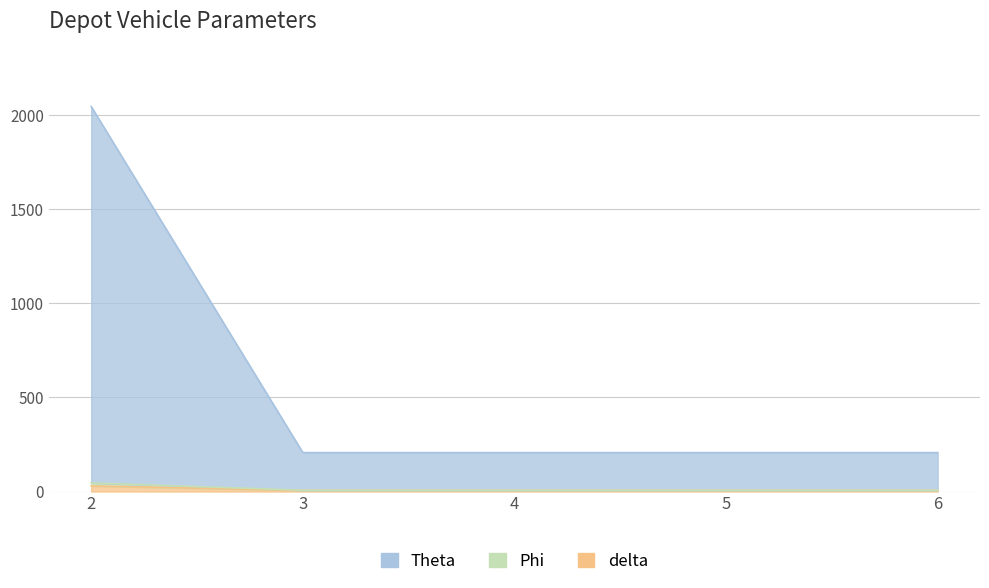

List the series in order of their peak value, lowest first.

Phi, delta, Theta